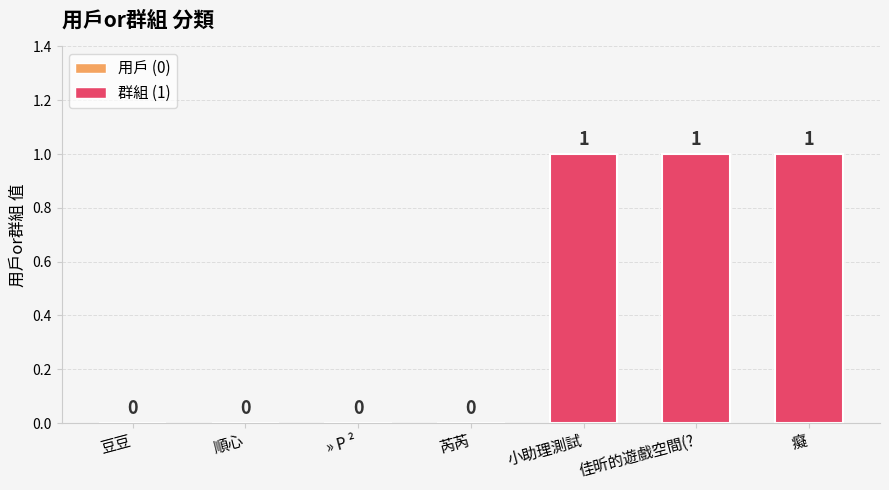

Reading left to right, extract all data points from this chart.

0	0	0	0	1	1	1